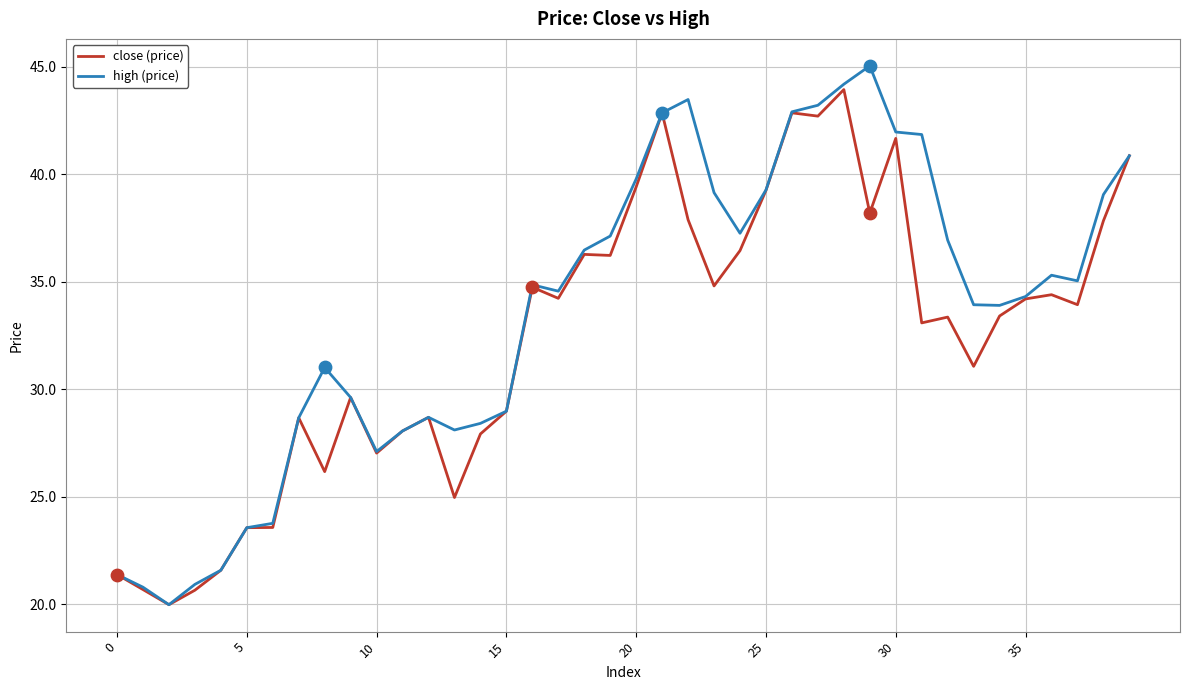

What is the greatest value displayed?

45.0